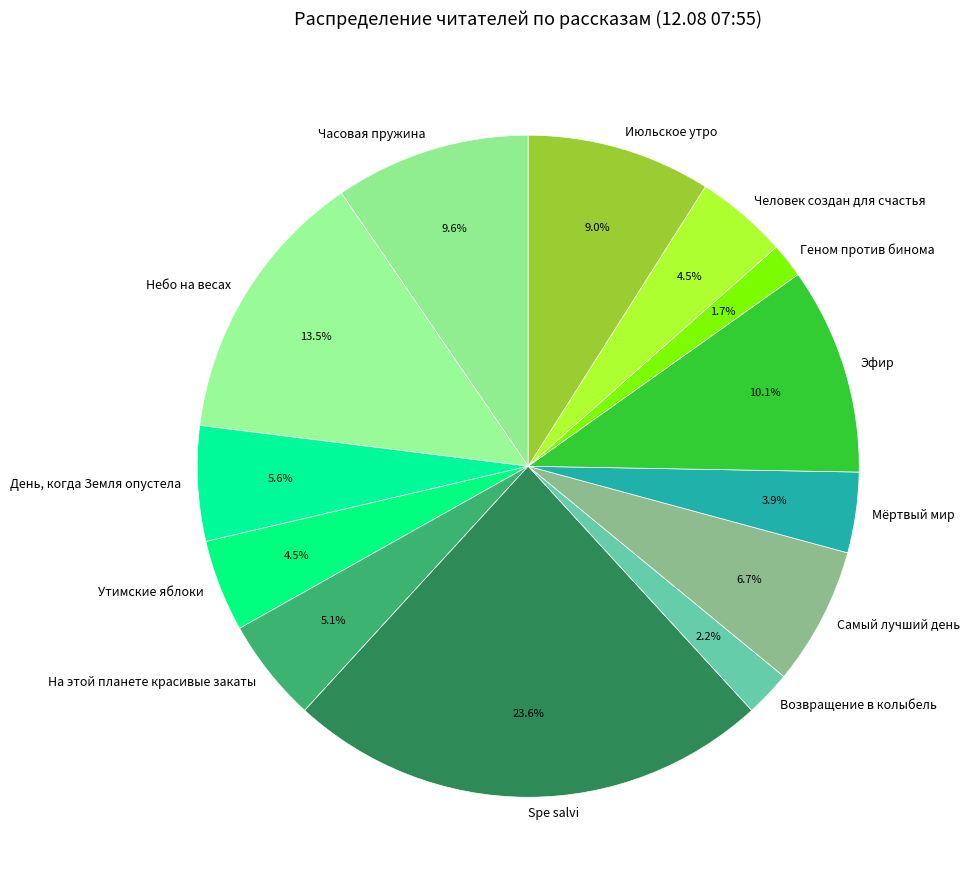

How many slices are in this pie chart?

13